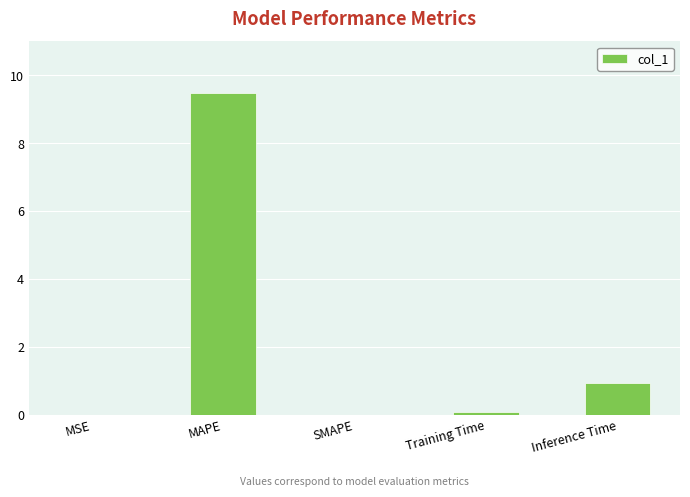

Where is the data nearest to the value 4?

Inference Time